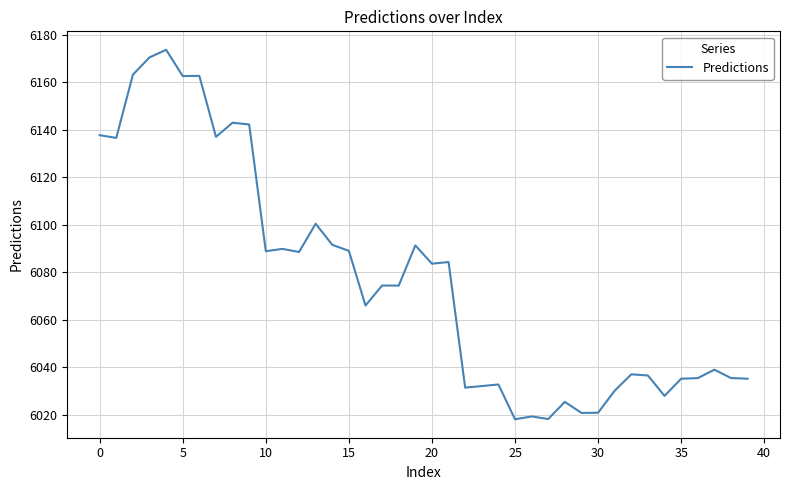

What is the difference between the maximum and minimum values?

155.6